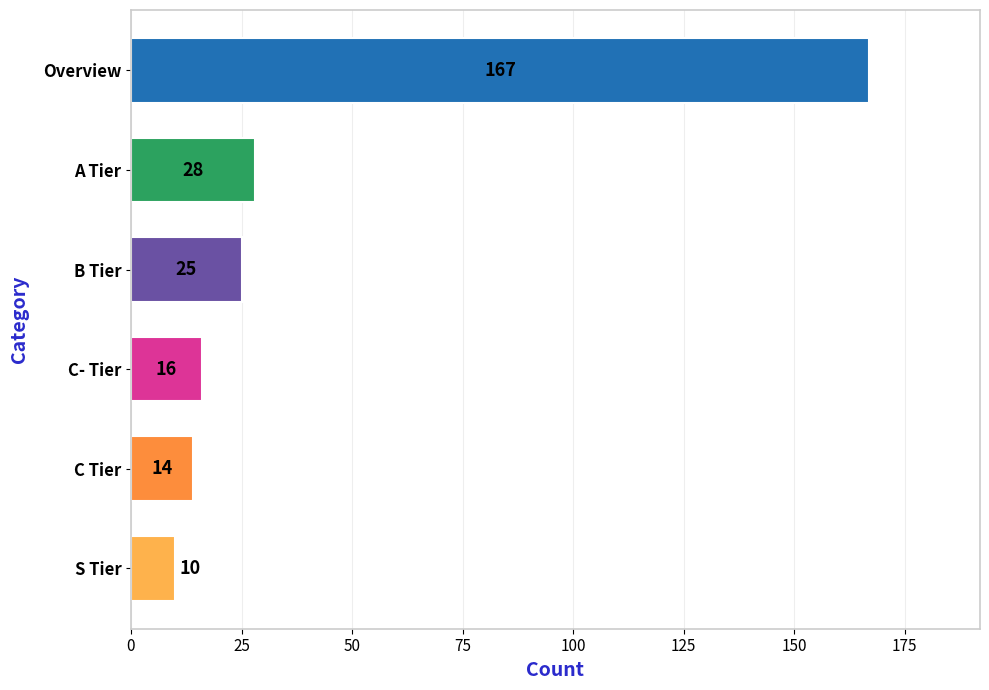

List the labels in order of value, largest first.

Overview, A Tier, B Tier, C- Tier, C Tier, S Tier